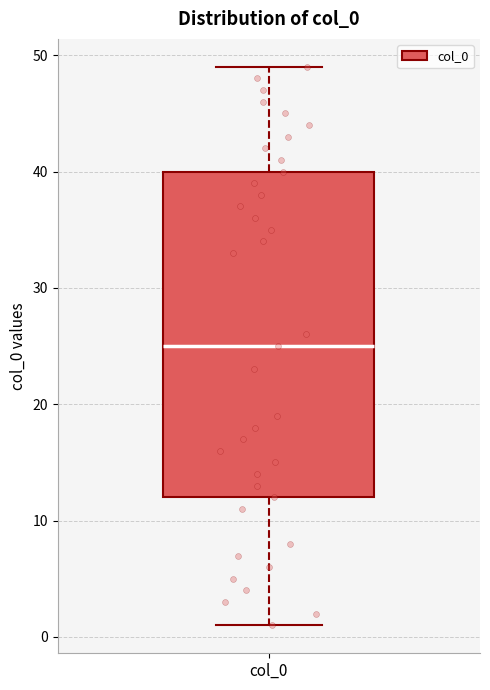

Where is the upper edge of the box for col_0 on the y-axis? The values are not printed on the chart, so give them approximately, as read against the axis.

40